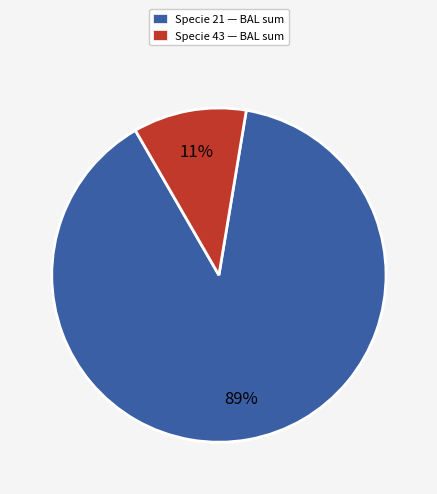

Which slice is the smallest?

Specie 43 — BAL sum